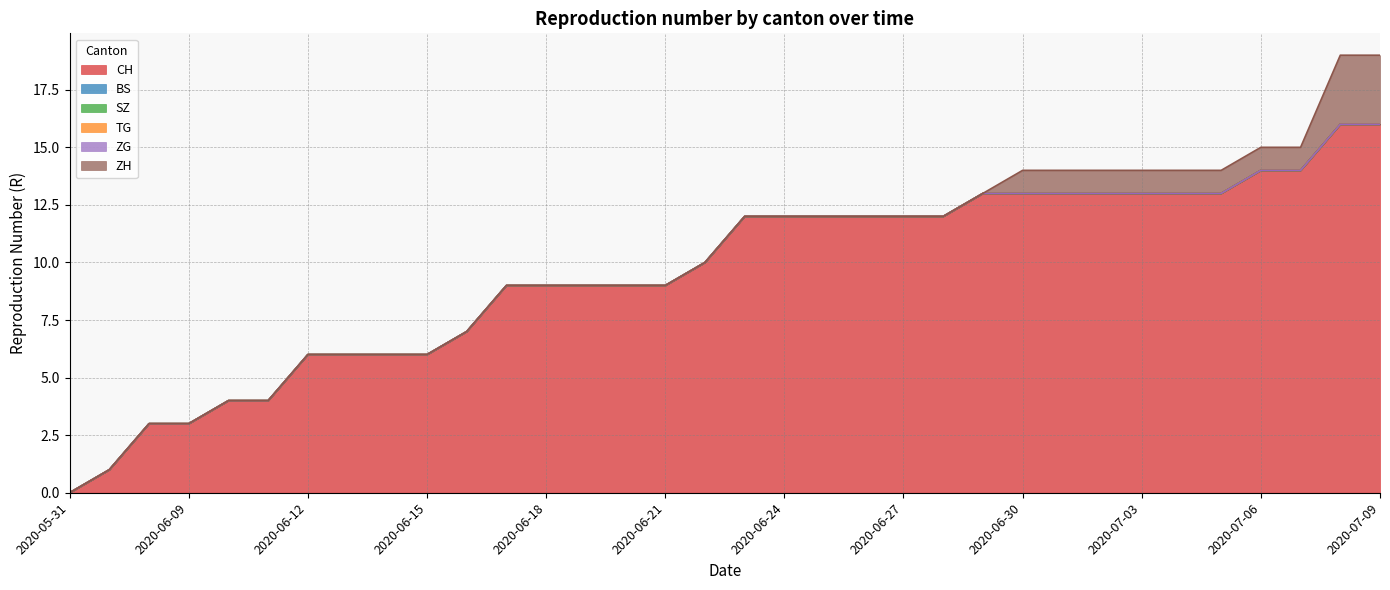

Between 2020-06-30 and 2020-06-26, which is larger?

2020-06-30